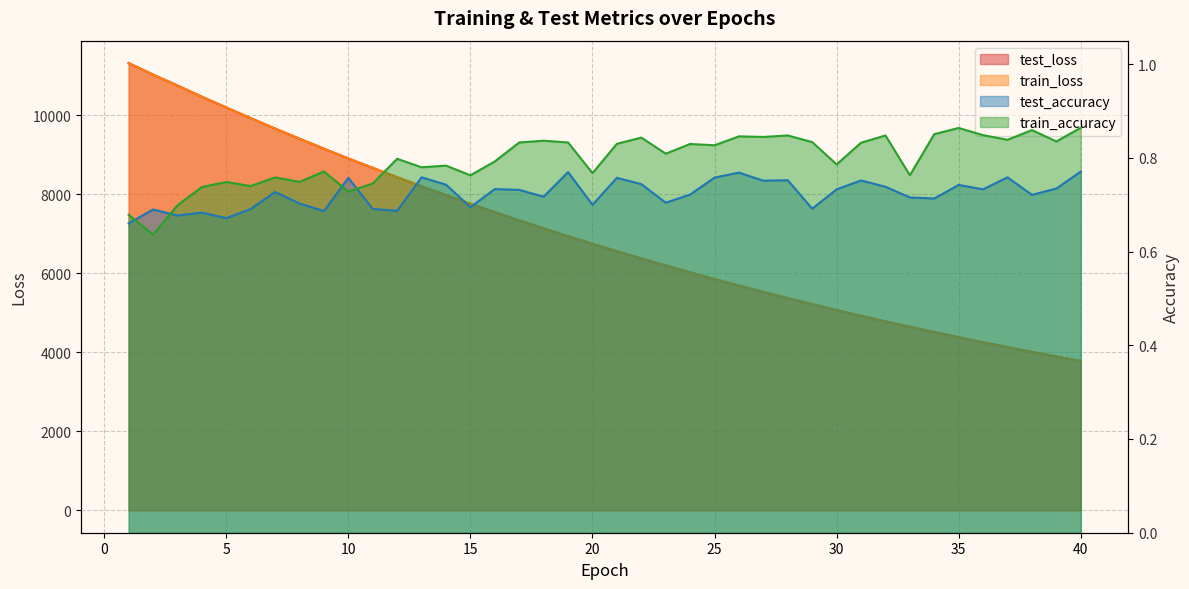

What is the difference between the maximum and minimum values in the test_loss series?

7542.2